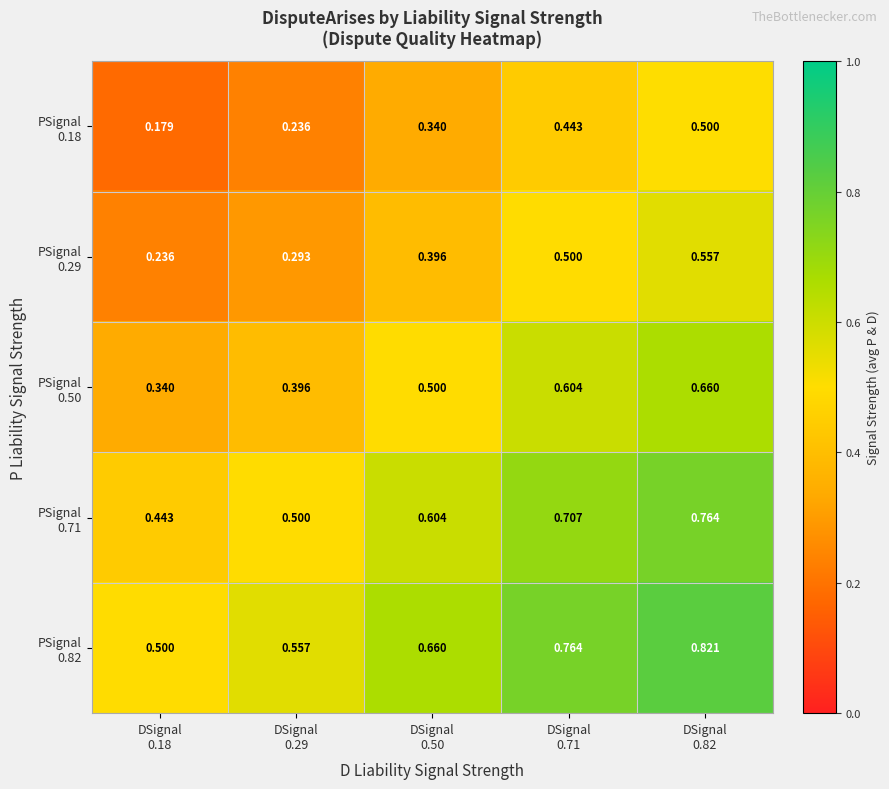

Count the number of data series in this chart.

5